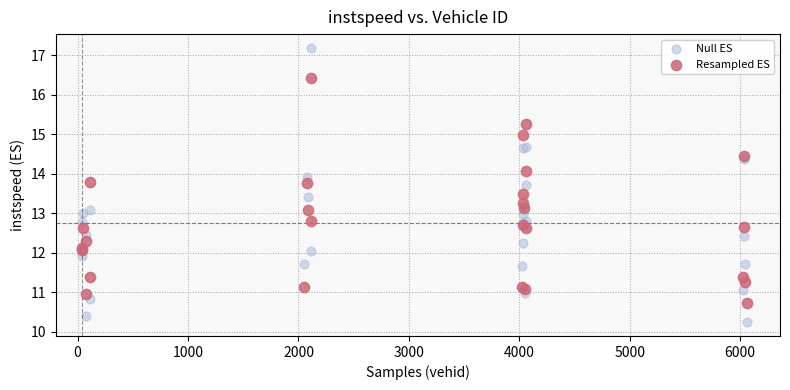

What are all the series names shown in the legend?

Null ES, Resampled ES